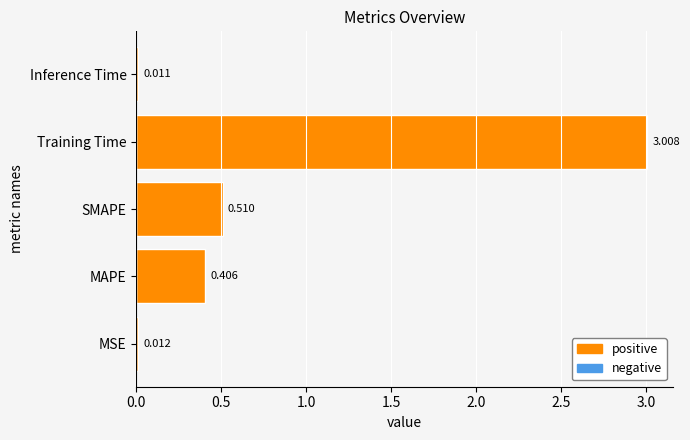

At which label is the value closest to 1?

SMAPE